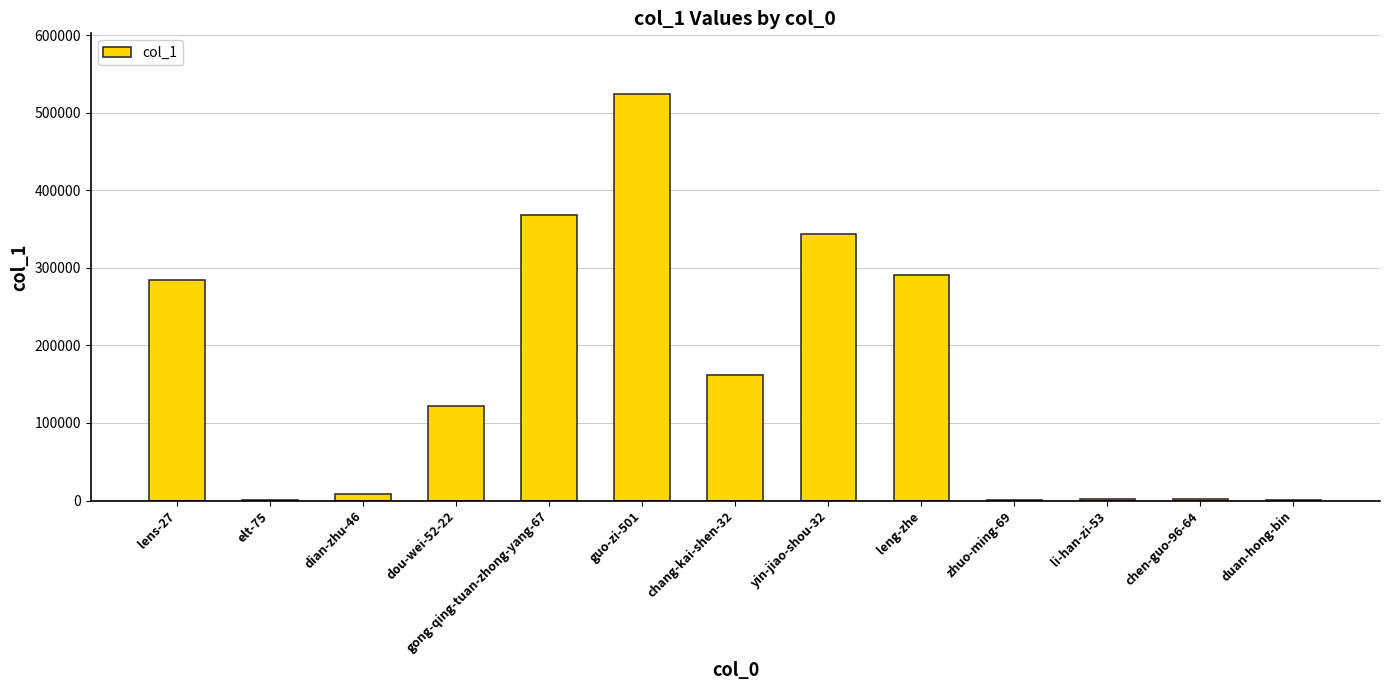

What is the maximum value shown in the chart?

524000